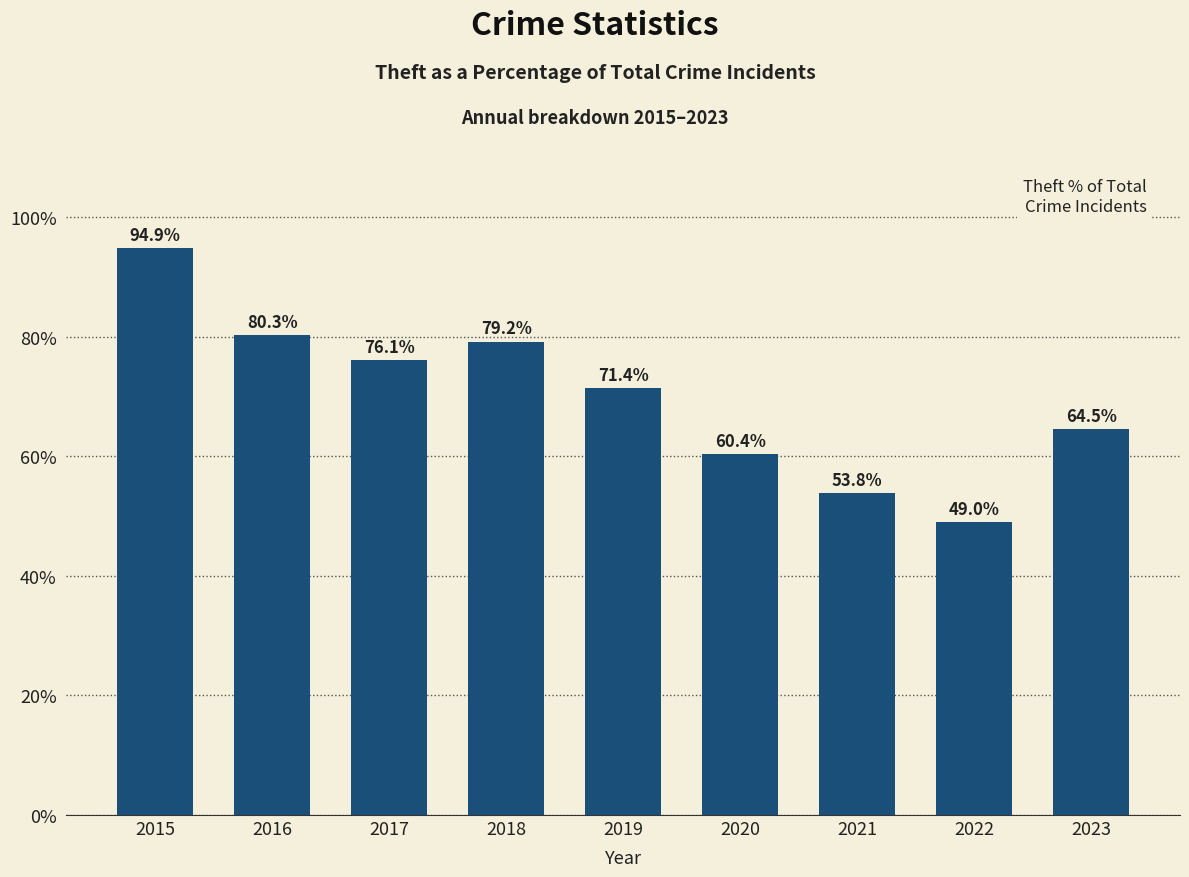

Does the chart contain stacked bars?

No